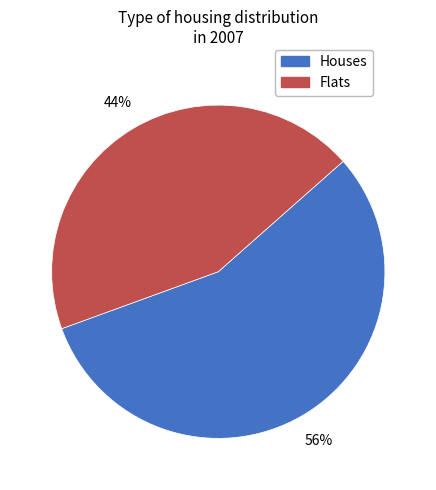

What percentage is the Flats slice, to the nearest percent?

44%